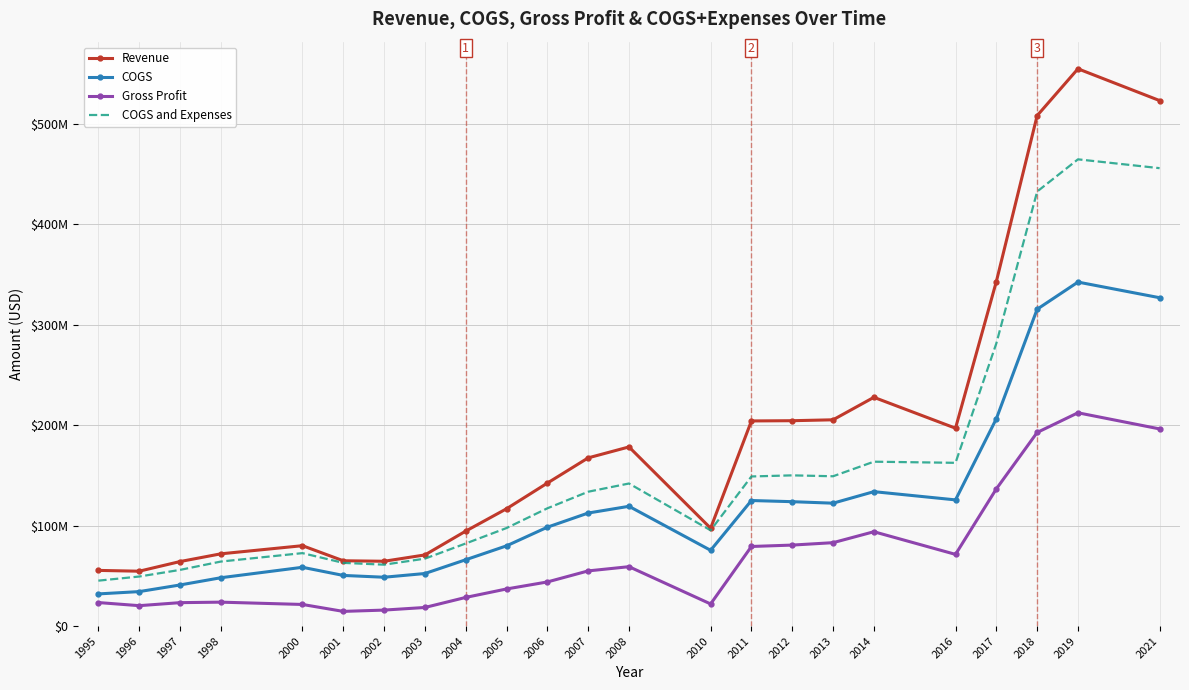

Which series has the largest total across all categories?

Revenue